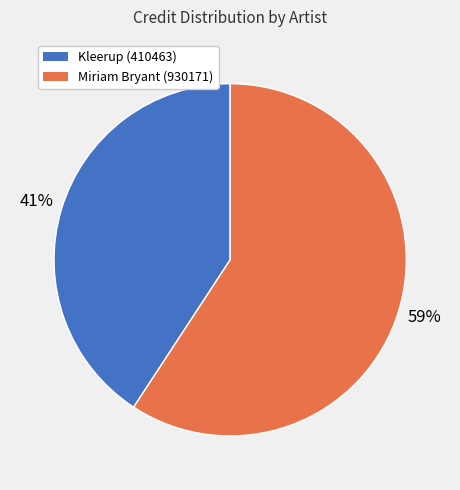

Which has a higher value, Kleerup (410463) or Miriam Bryant (930171)?

Miriam Bryant (930171)